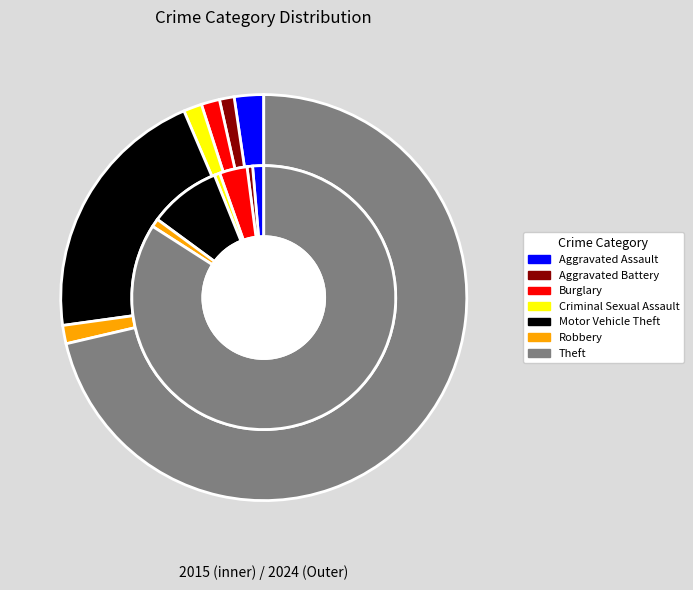

How many slices are in this pie chart?

7